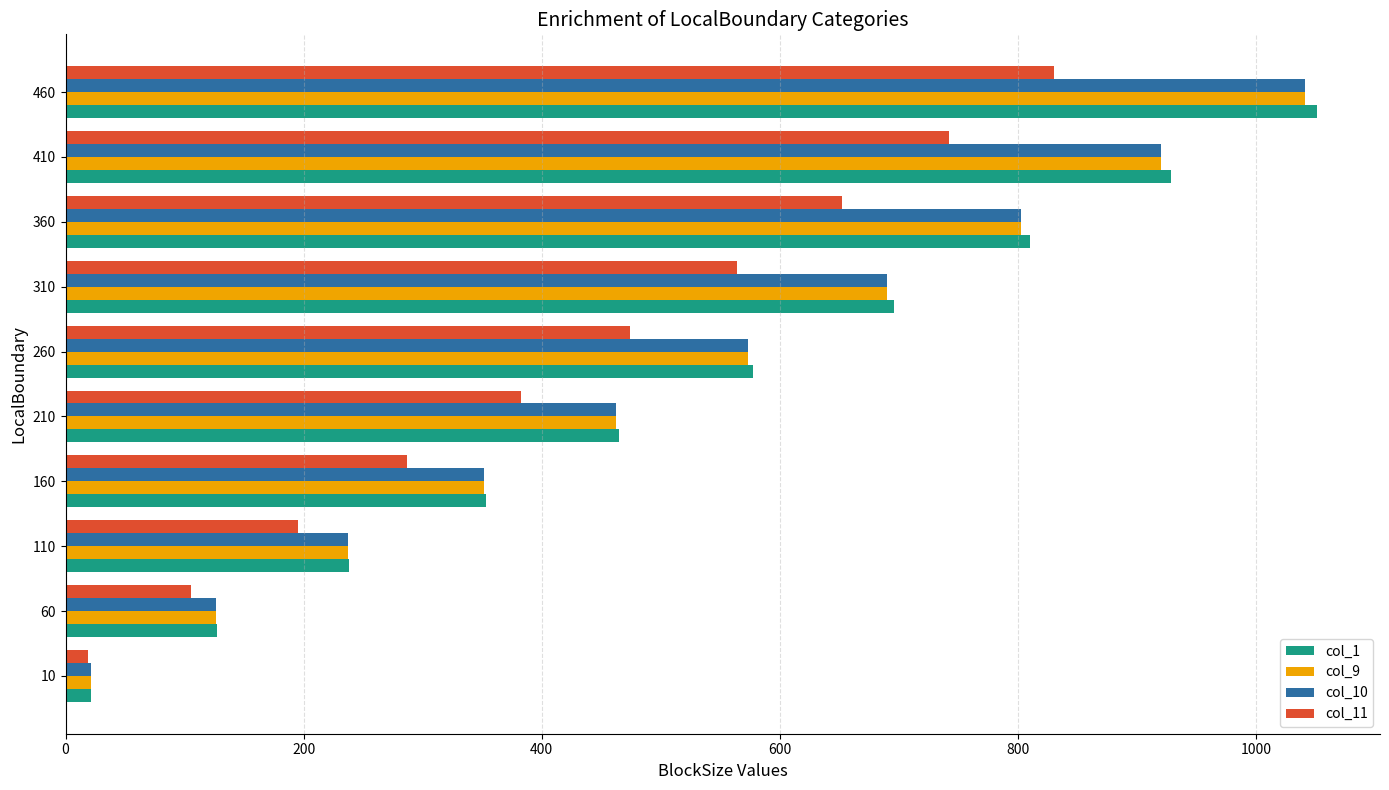

At how many categories does at least one series exceed 266?

7